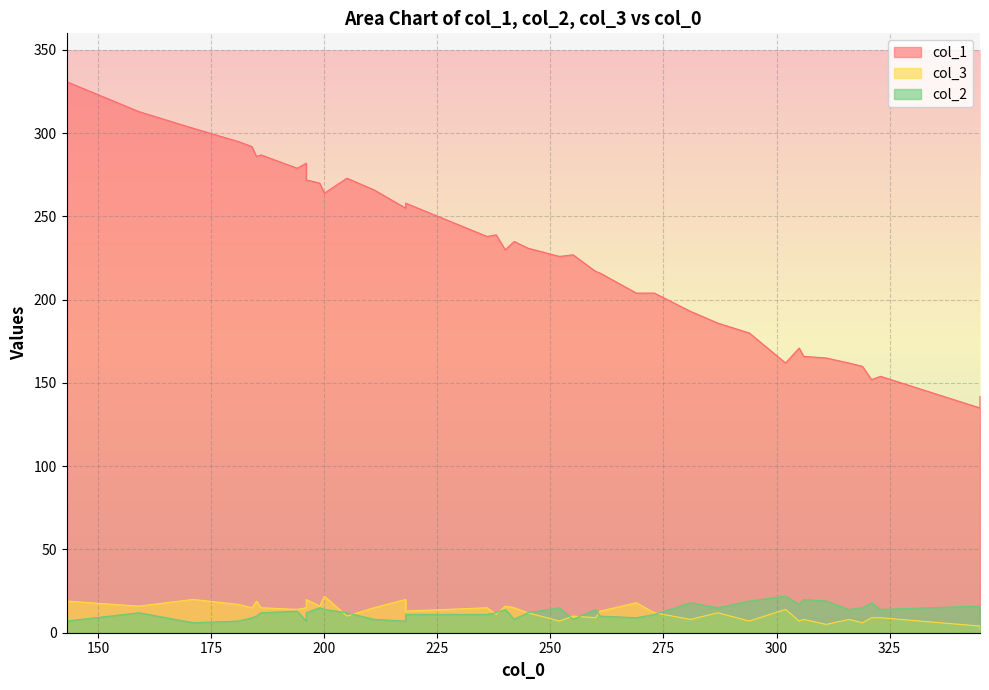

What is the sum of the col_2 values at 143 and 236?

18